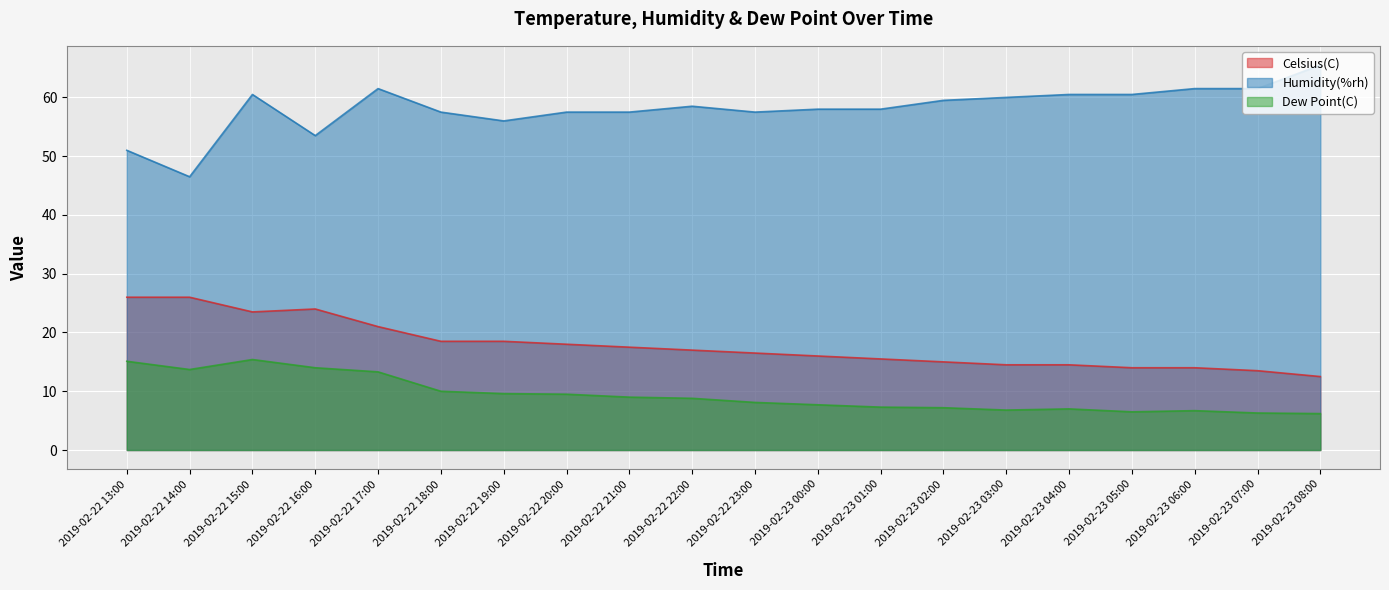

True or false: Humidity(%rh) has more than 0 interior local peaks.

True